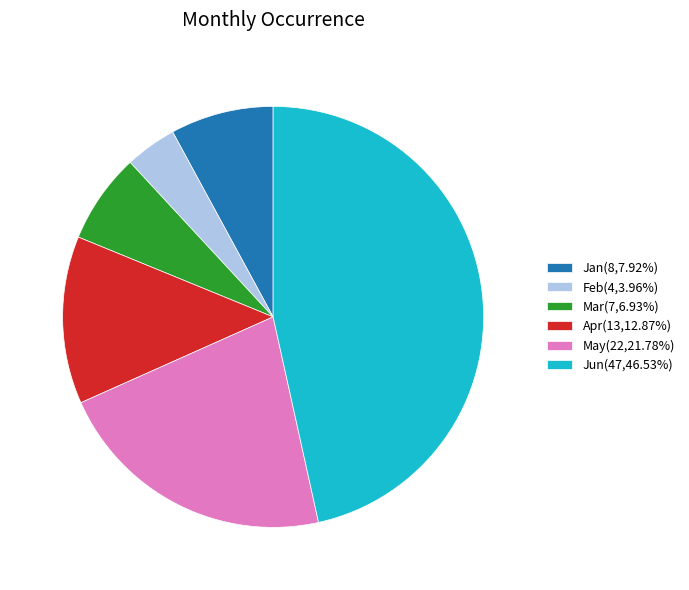

Is it true that Apr is 13% of the pie?

True